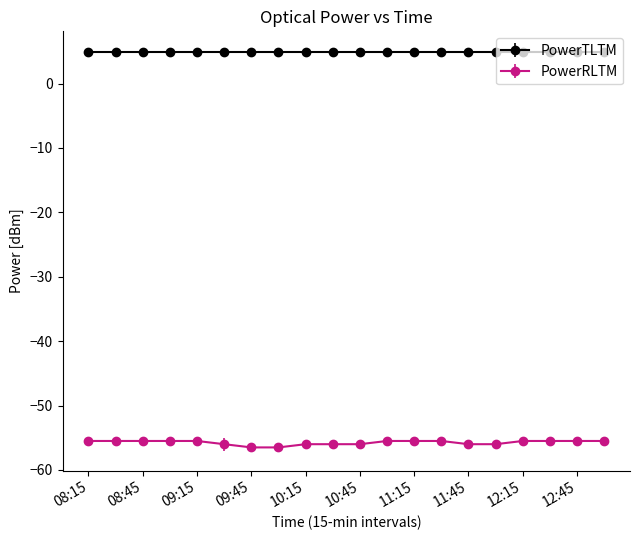

What is the minimum value for PowerTLTM?

4.9